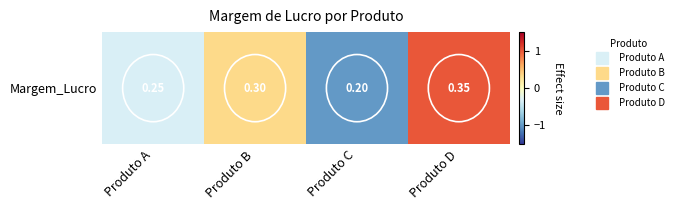

Is it true that the value at Produto B is 0.3?

True